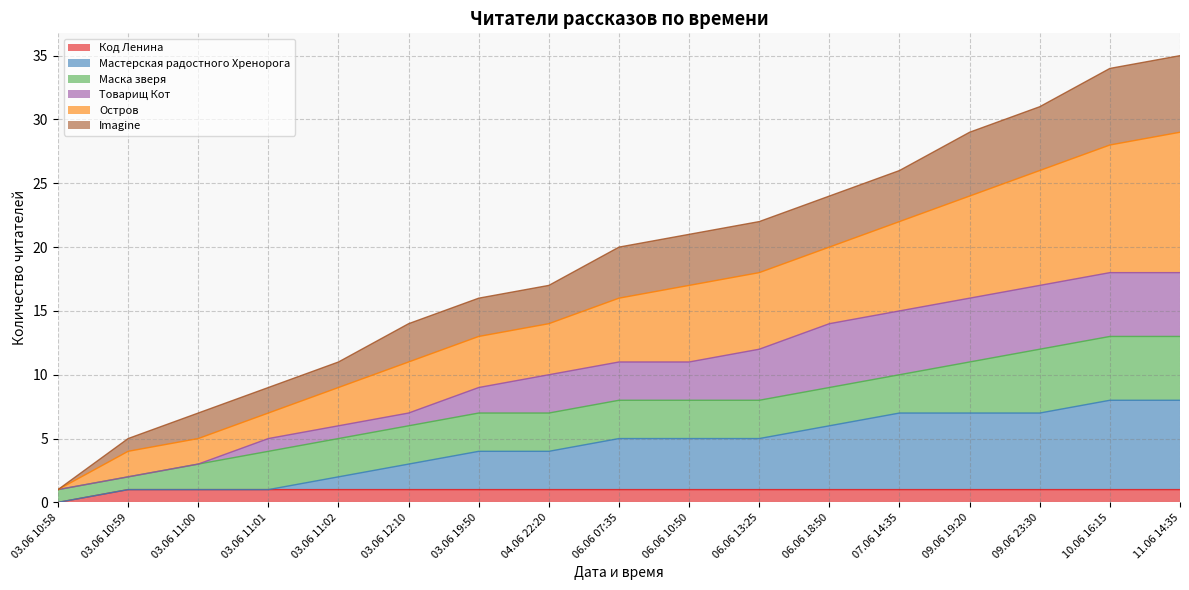

At which category does the chart reach its minimum across all series?

03.06 10:58